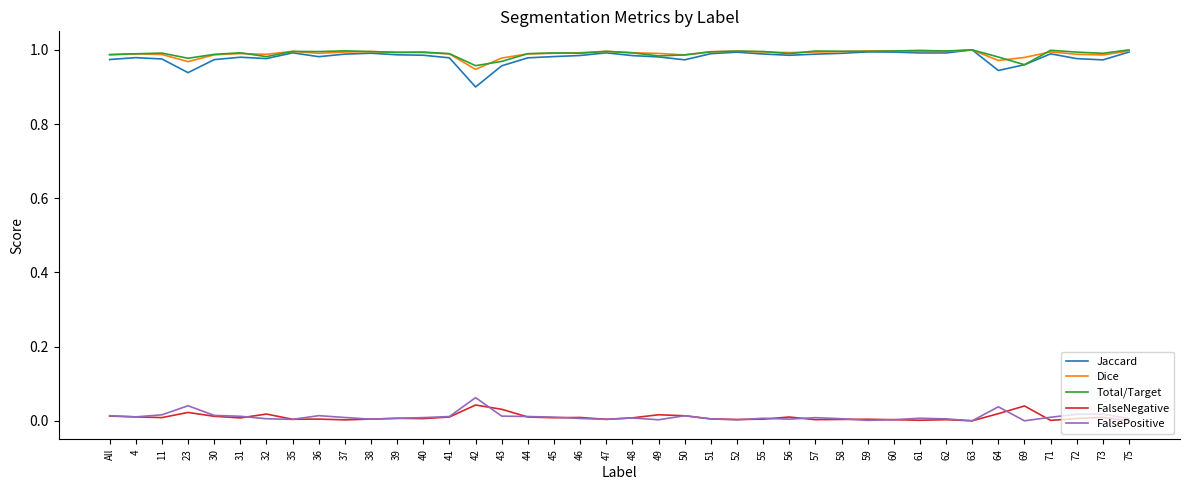

The value of Jaccard at 42 is 0.9. True or false?

True